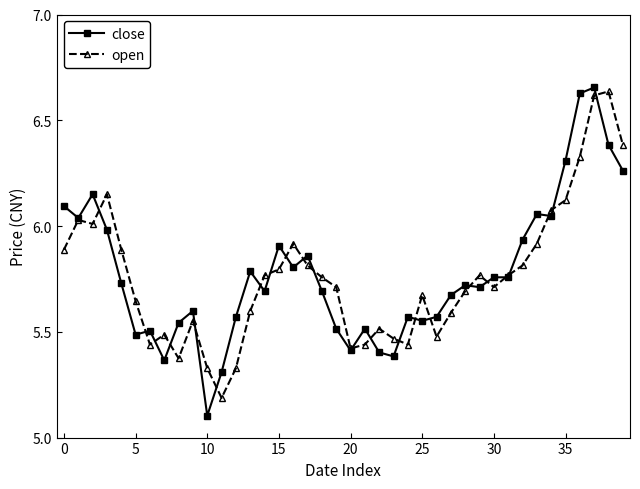

True or false: open has more than 0 interior local peaks.

True